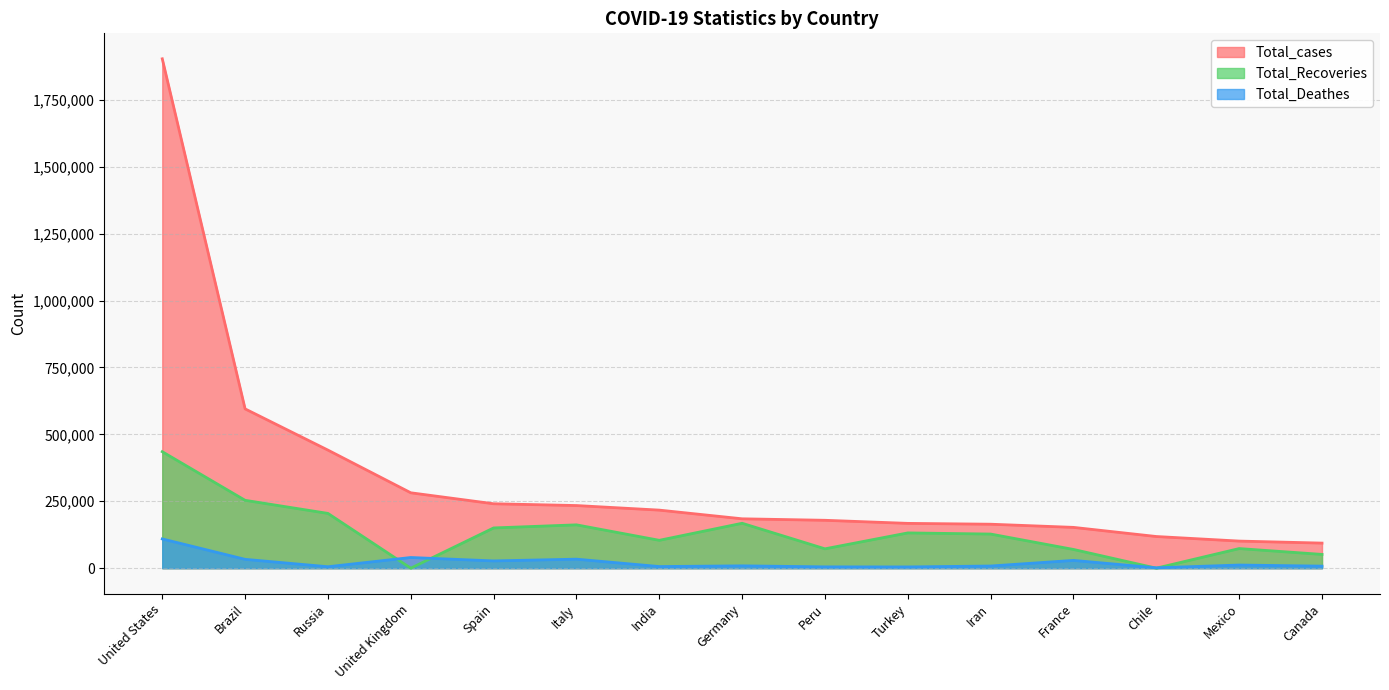

How many lines are shown in the chart?

3